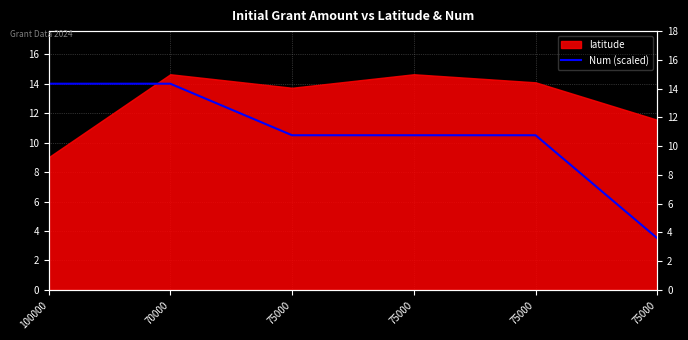

What is the smallest value displayed?

3.5